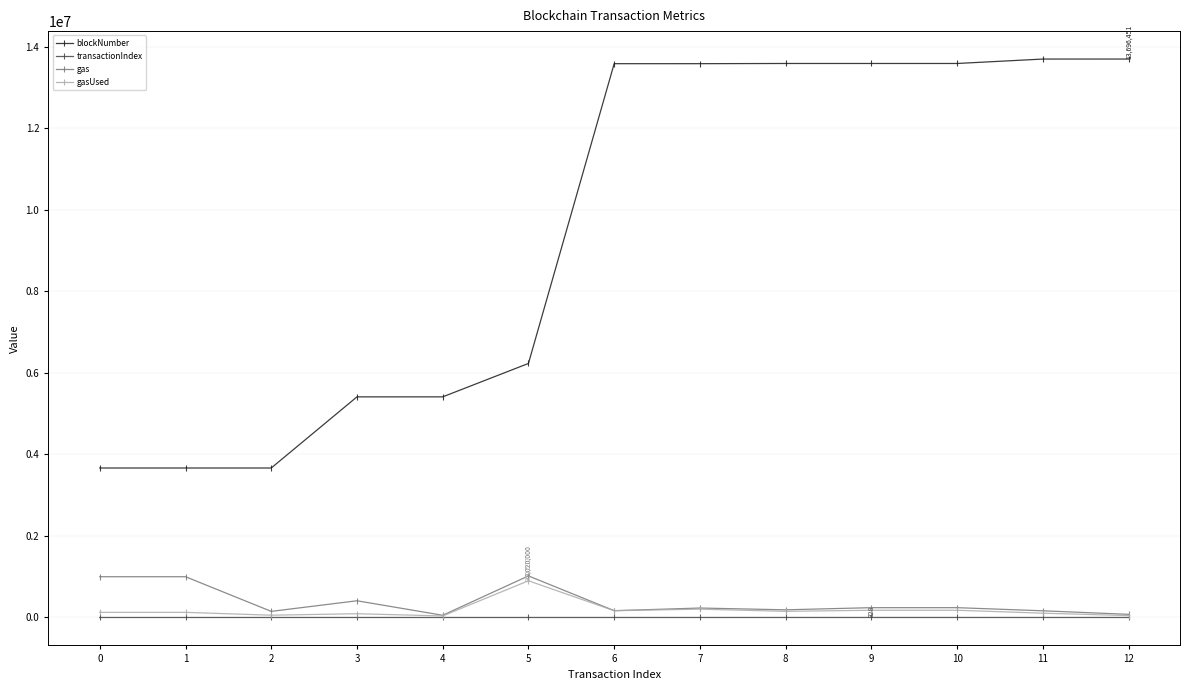

What is the difference between the maximum and second lowest values in the transactionIndex series?

322